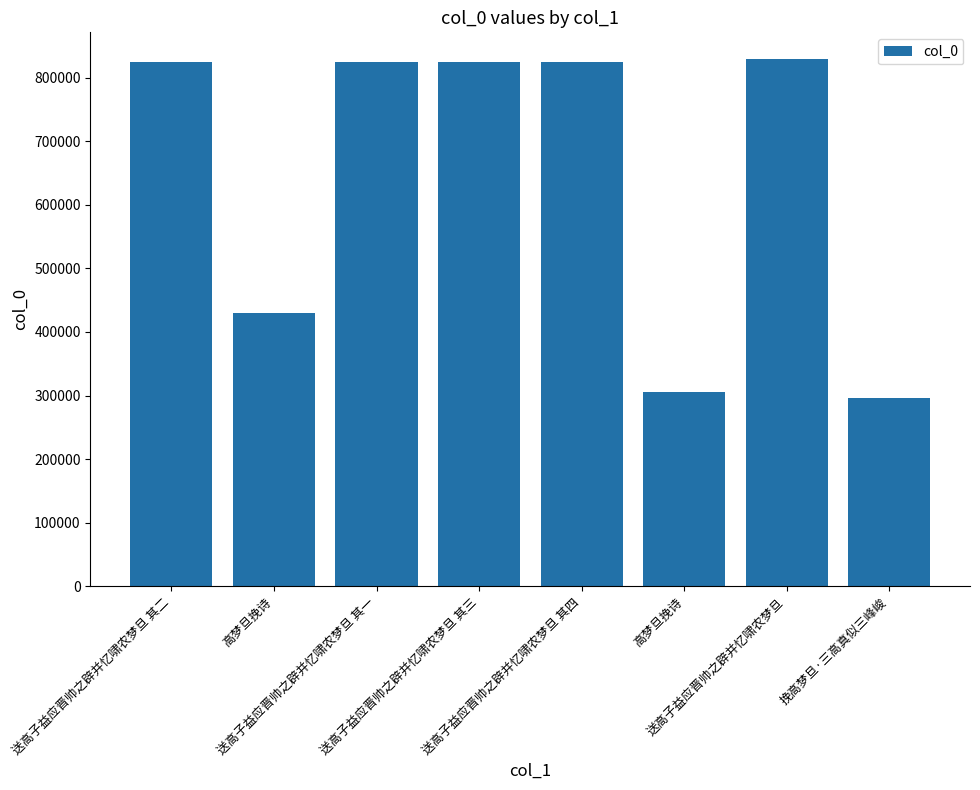

Are the bars horizontal?

No